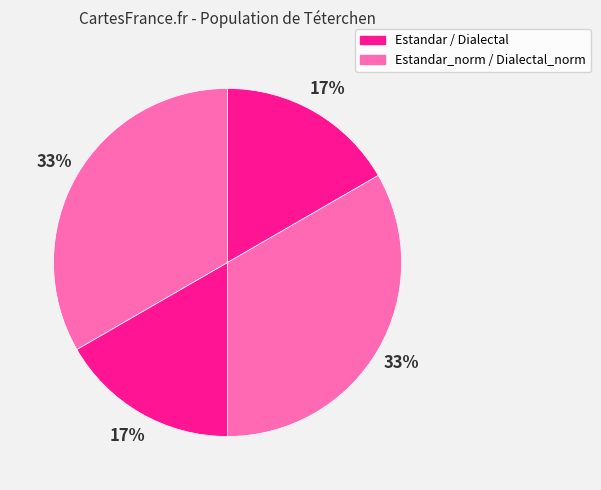

Which slice is the largest?

Estandar_normalizada